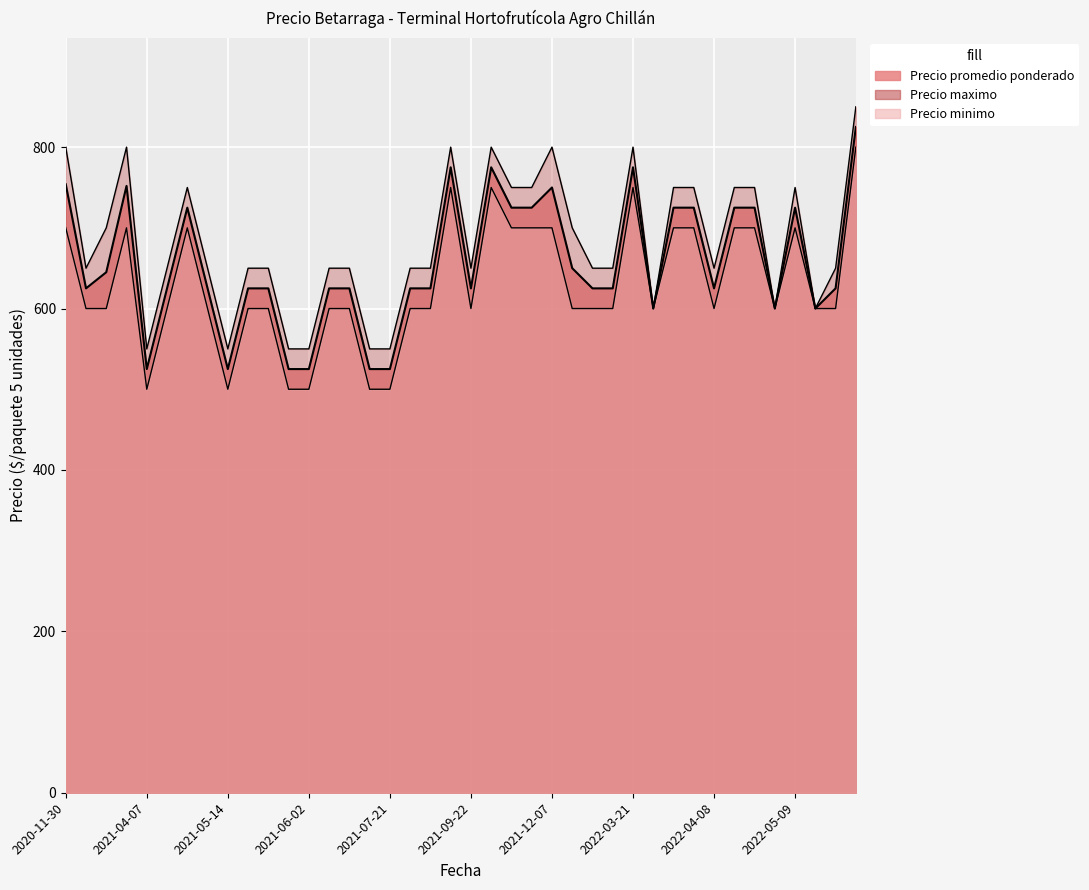

What is the spread (max minus min) of values at 2021-03-02?

100